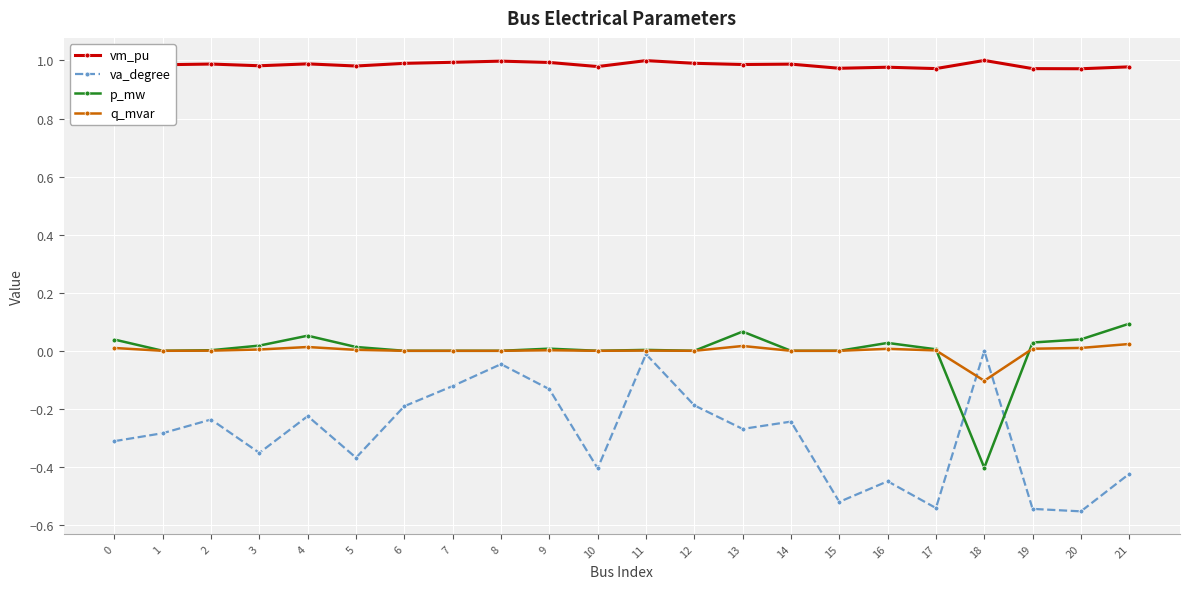

True or false: vm_pu and q_mvar intersect in this chart.

False